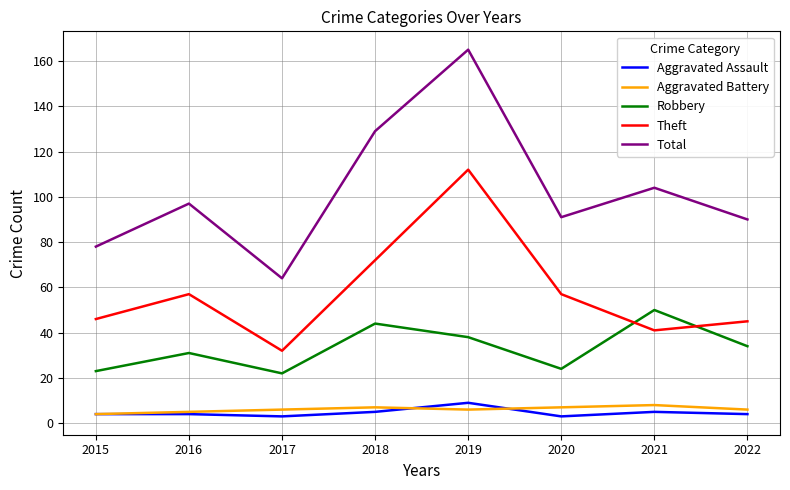

True or false: Theft has more than 0 interior local peaks.

True